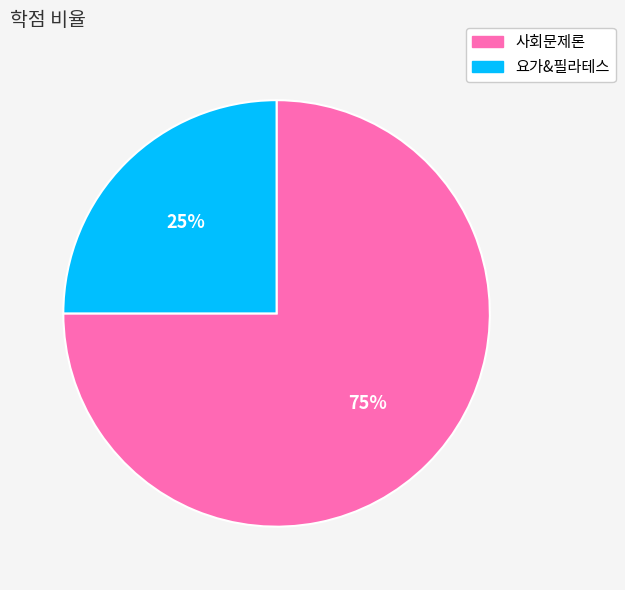

Do 요가&필라테스 and 사회문제론 together represent more than half of the pie?

Yes